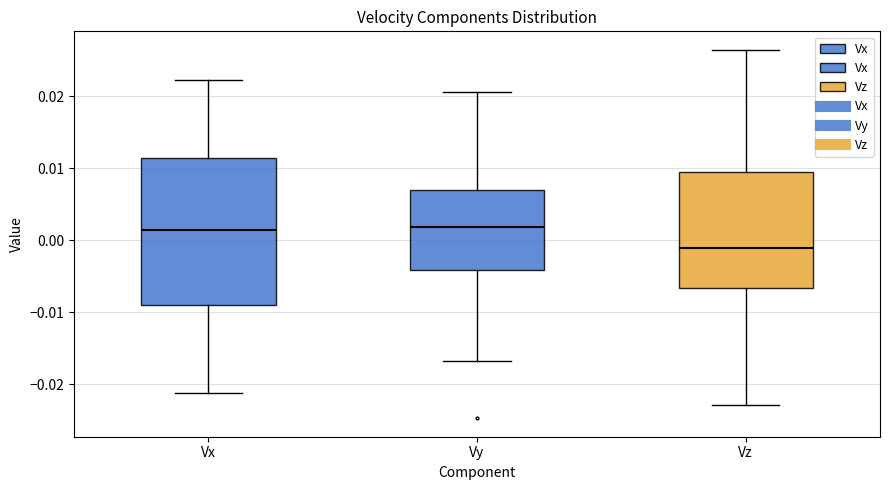

Which box's median line is the lowest?

Vz